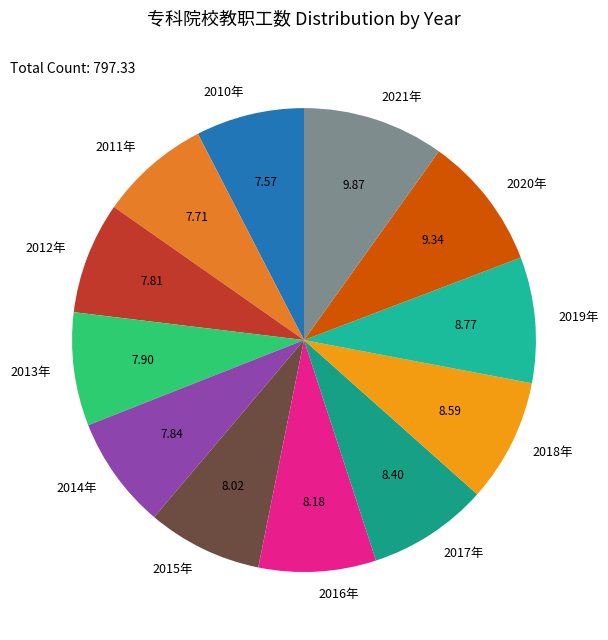

What is the largest slice in the pie chart?

2021年